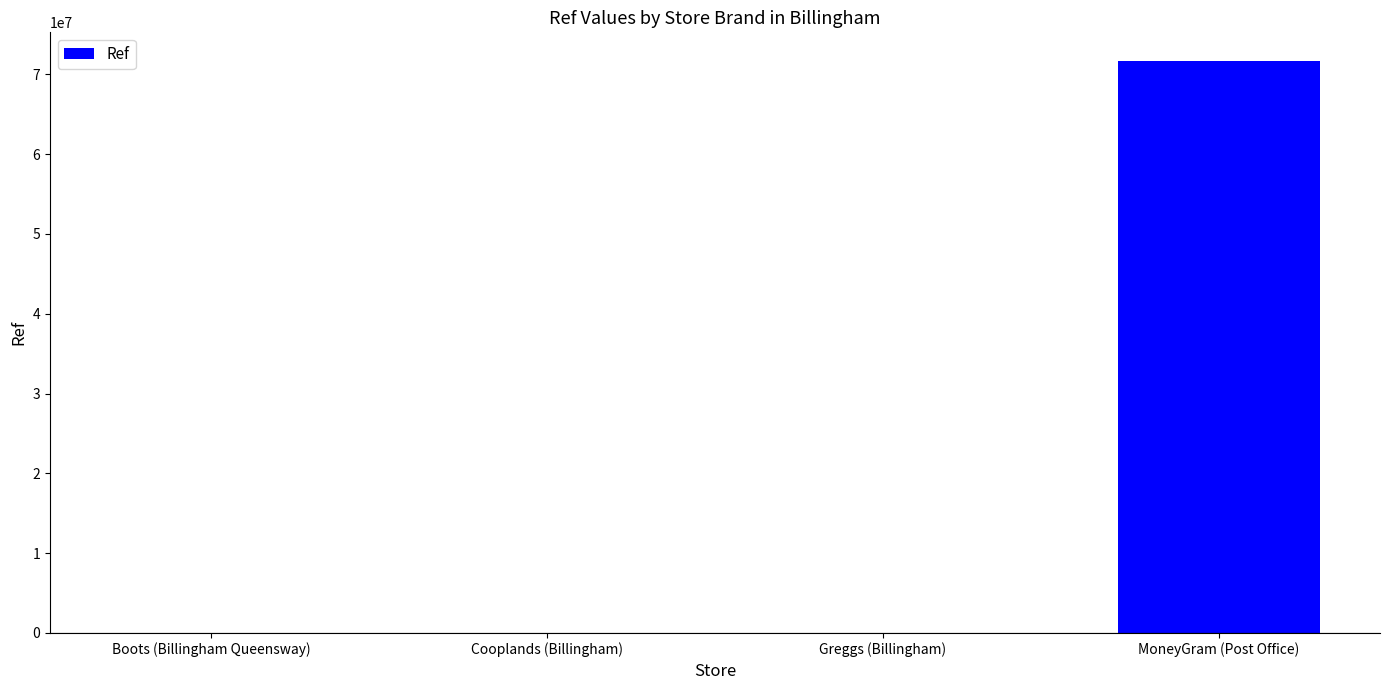

What is the sum of all values?

71687198